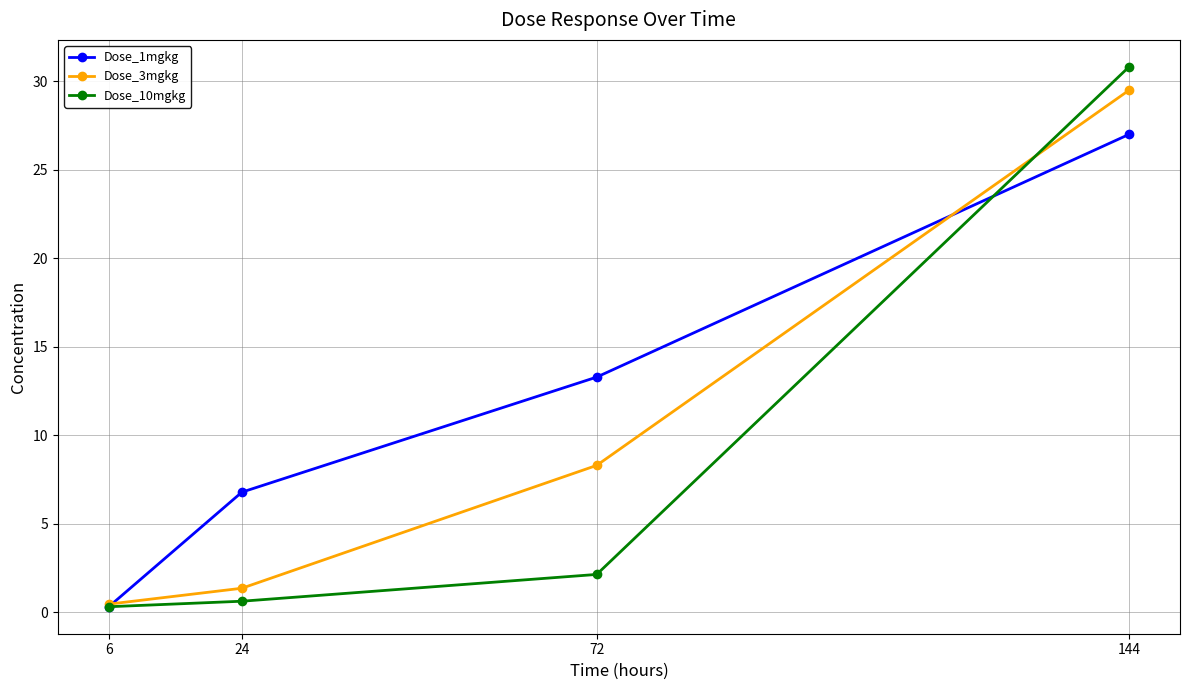

True or false: Dose_3mgkg has more than 1 interior local peaks.

False